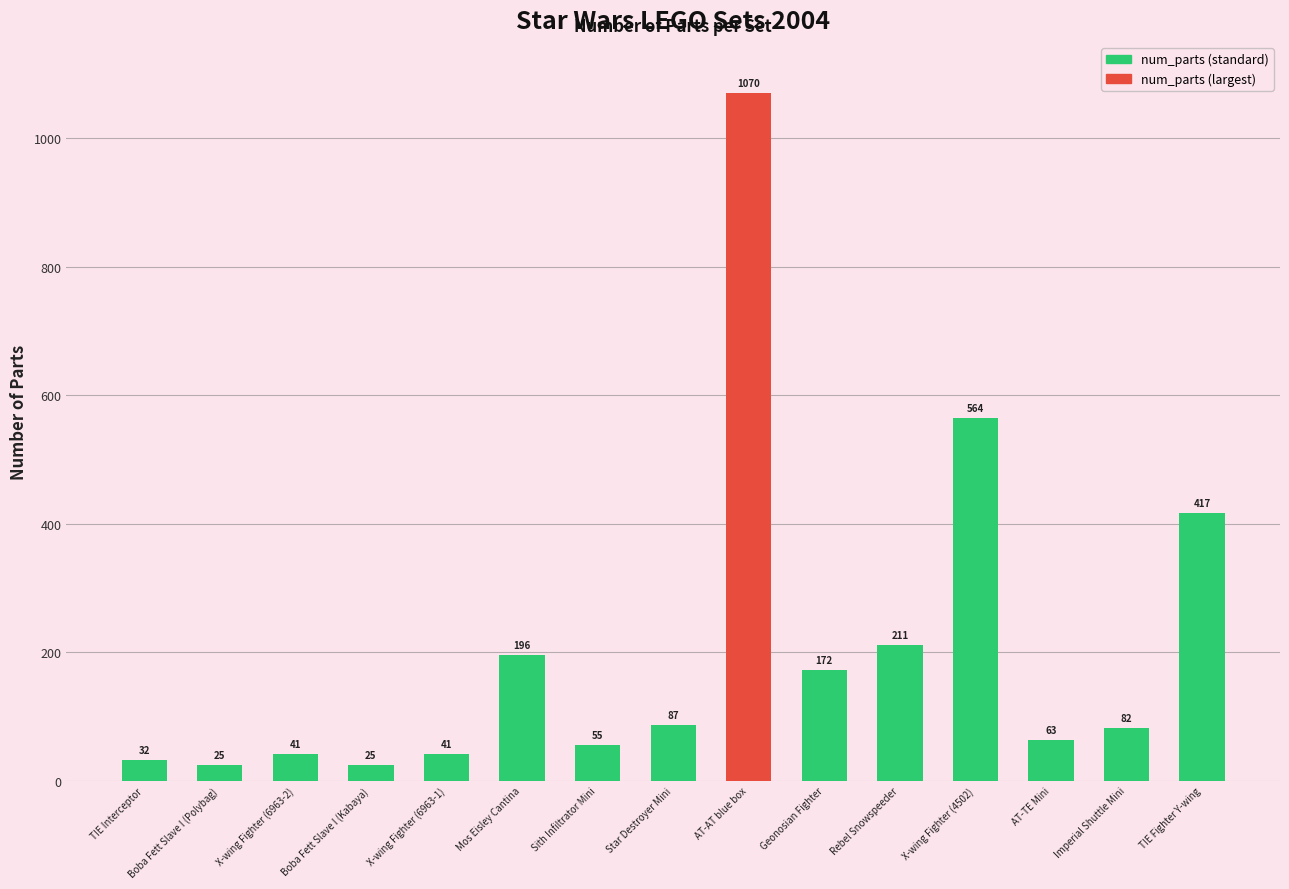

Where does the data first go above 82?

Mos Eisley Cantina